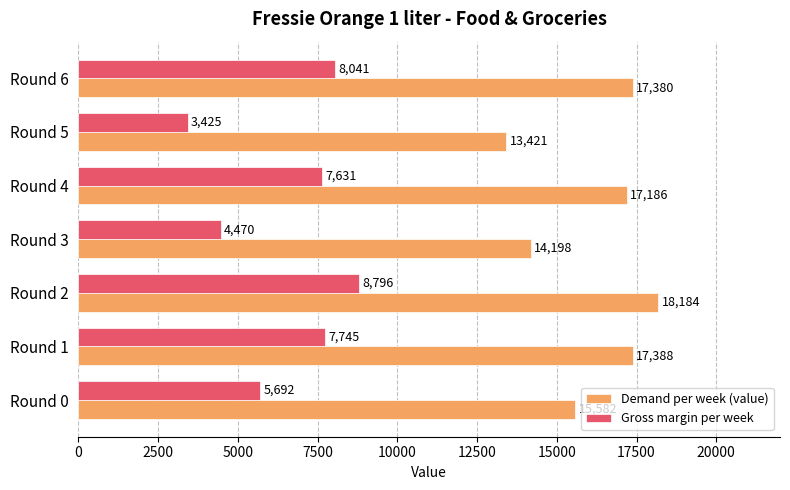

Is it true that Gross margin per week equals 1004.0 at Round 5?

False